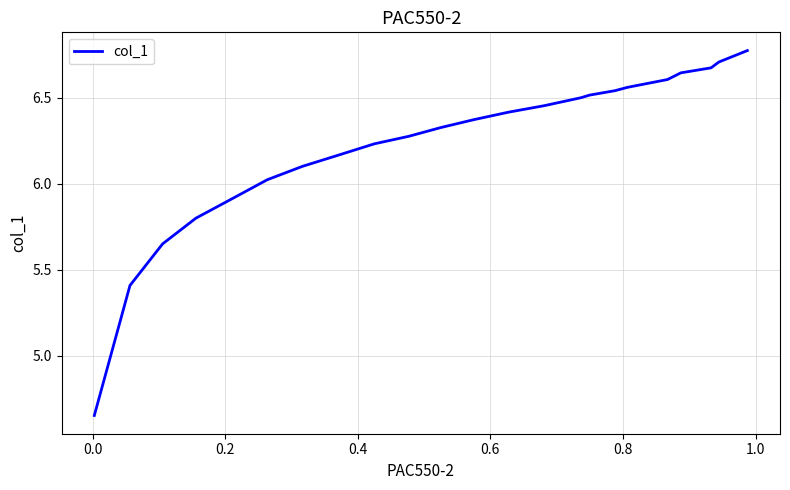

What is the sum of all values?

149.9